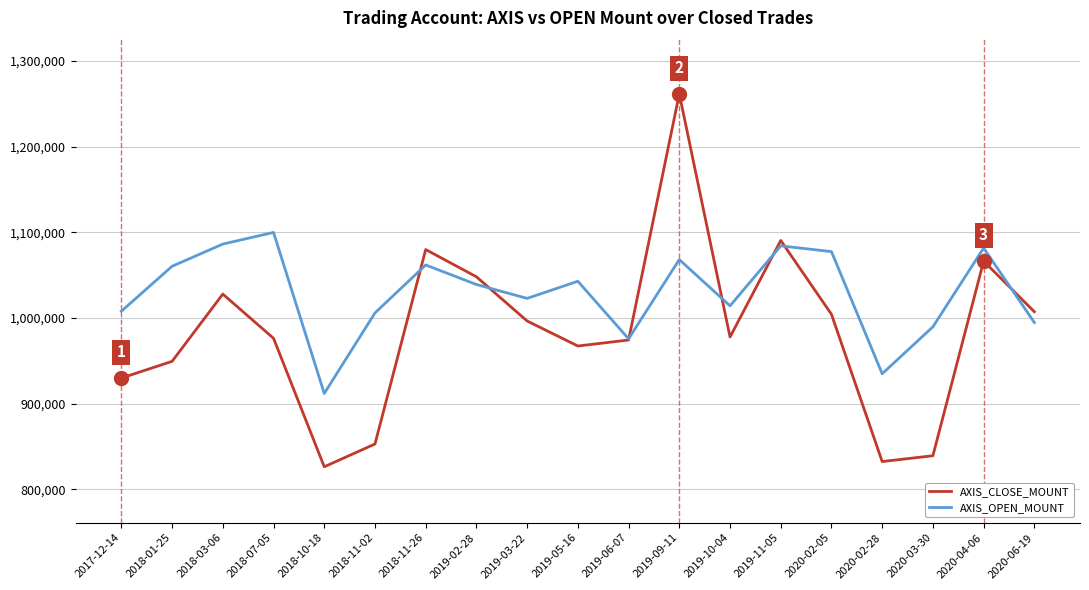

What is the average value of the AXIS_OPEN_MOUNT series?

1029568